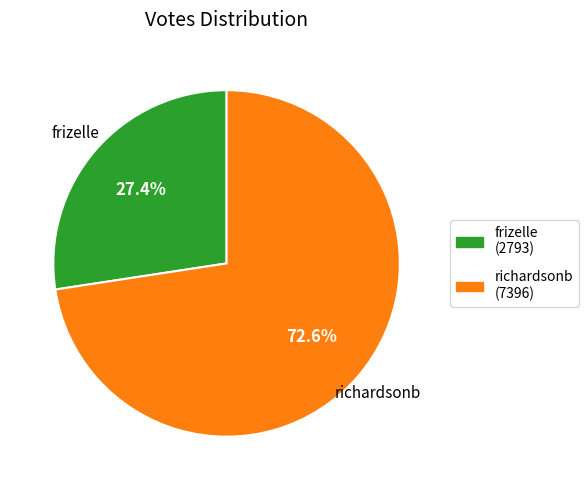

How many segments does this pie chart have?

2